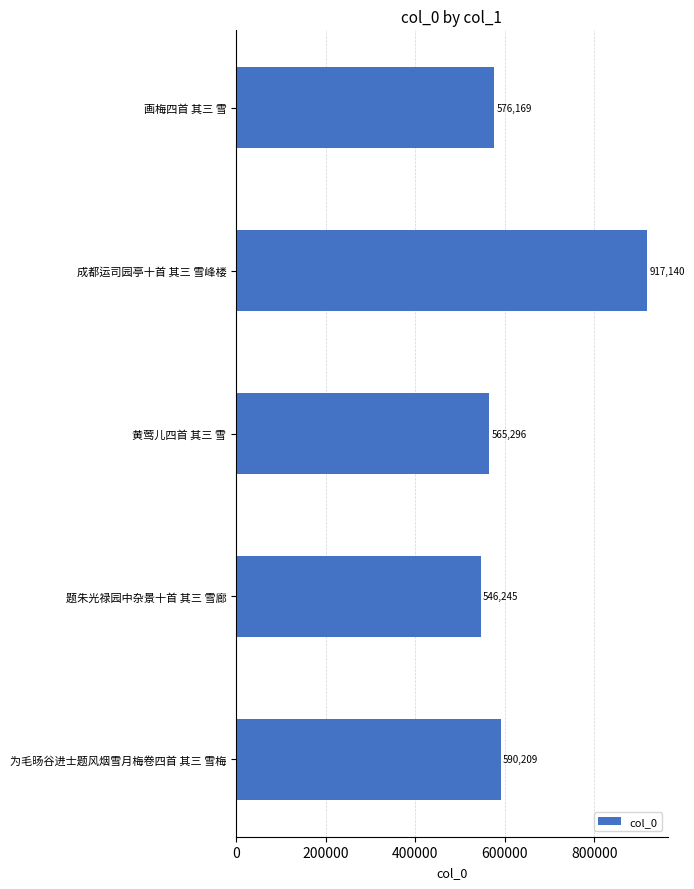

Is it true that the value at 黄莺儿四首 其三 雪 is 925849?

False